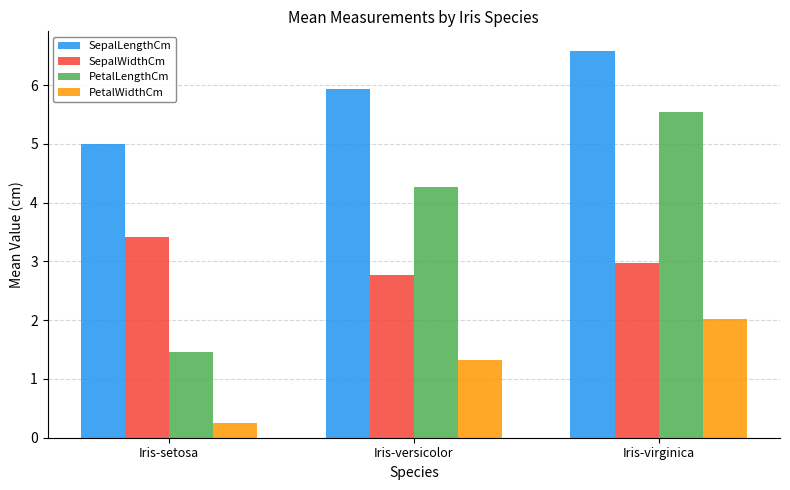

Between Iris-setosa and Iris-versicolor, which series saw the biggest shift?

PetalLengthCm